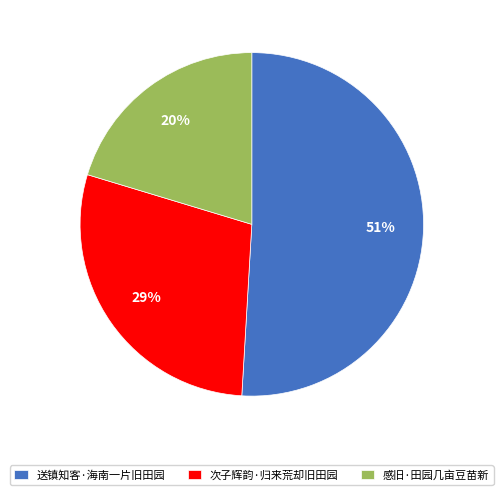

To the nearest percent, what percentage of the pie is 次子辉韵·归来荒却旧田园?

29%